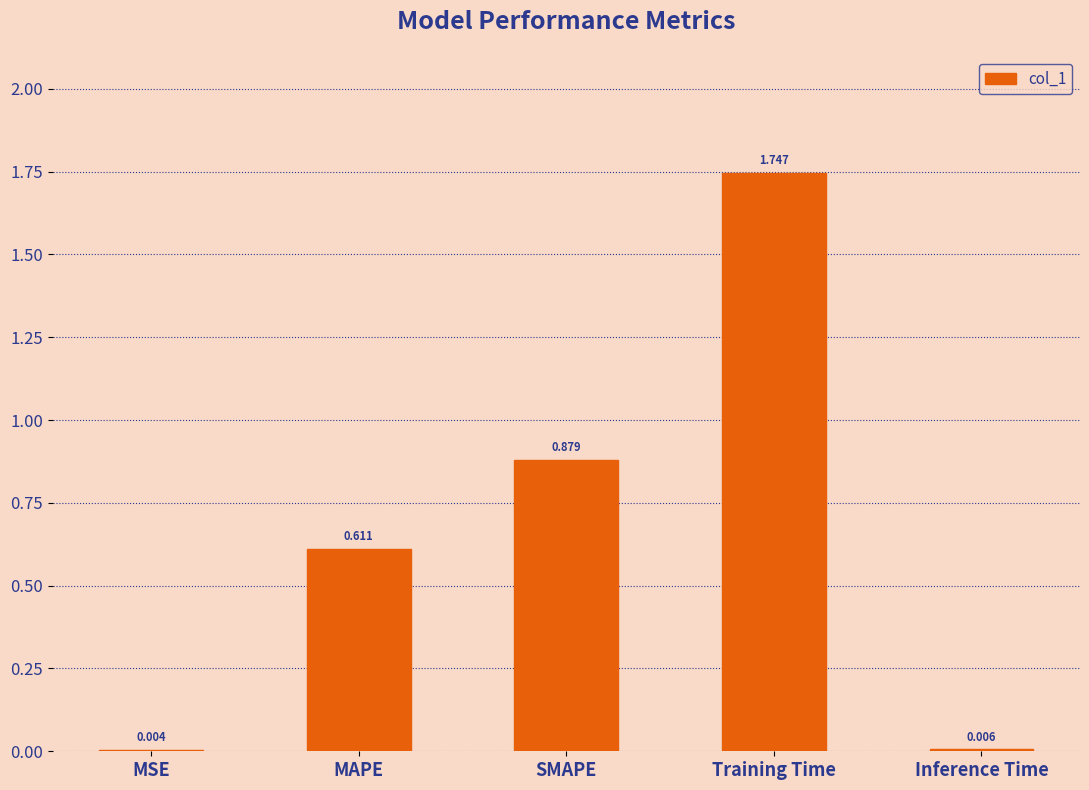

What is the difference between the values at Training Time and MAPE?

1.1